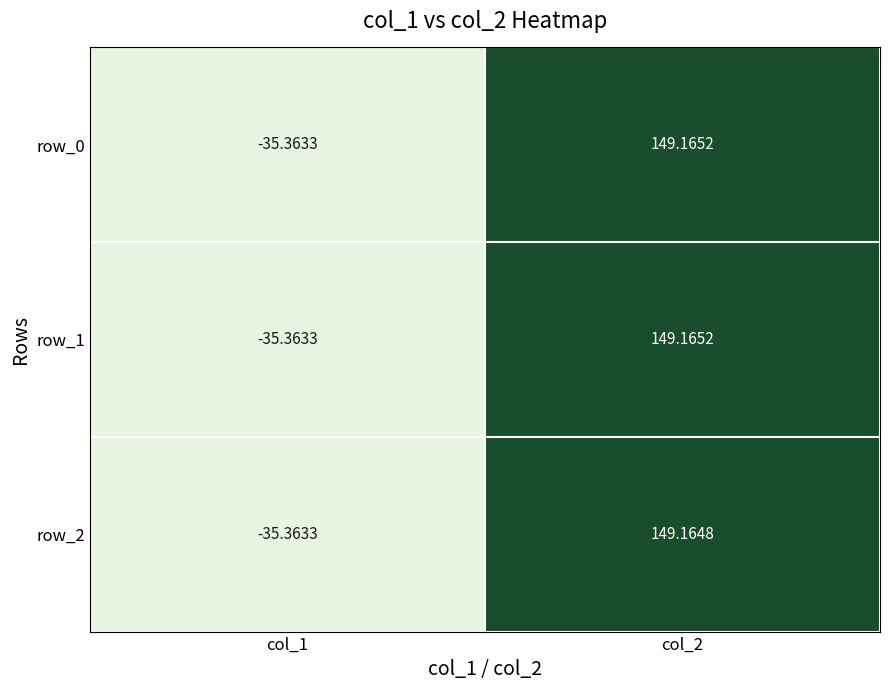

At how many categories does at least one series exceed 104?

1